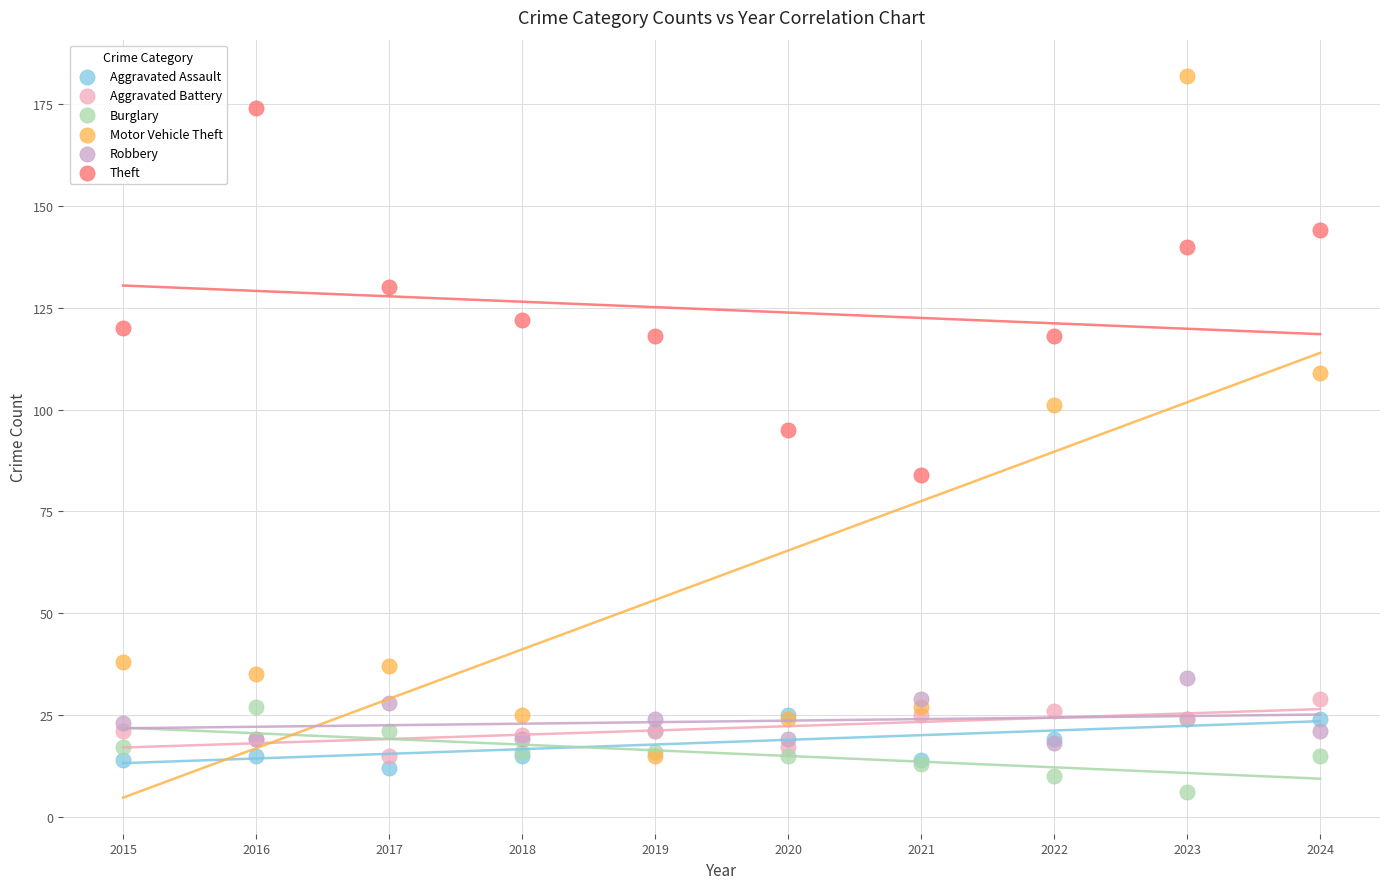

Which series has the widest spread of Y values?

Motor Vehicle Theft